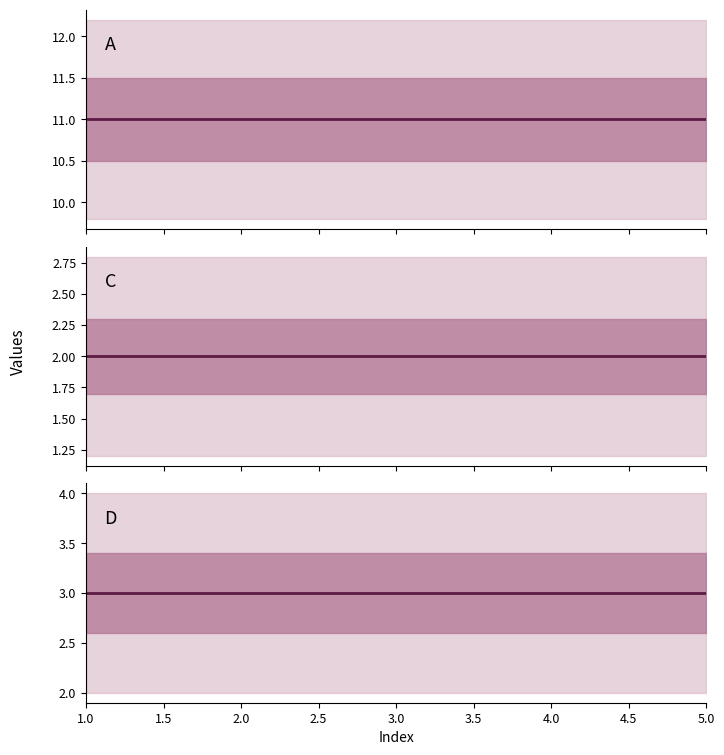

Is the value of D at 1.0 greater than the value of A at 2.0?

No